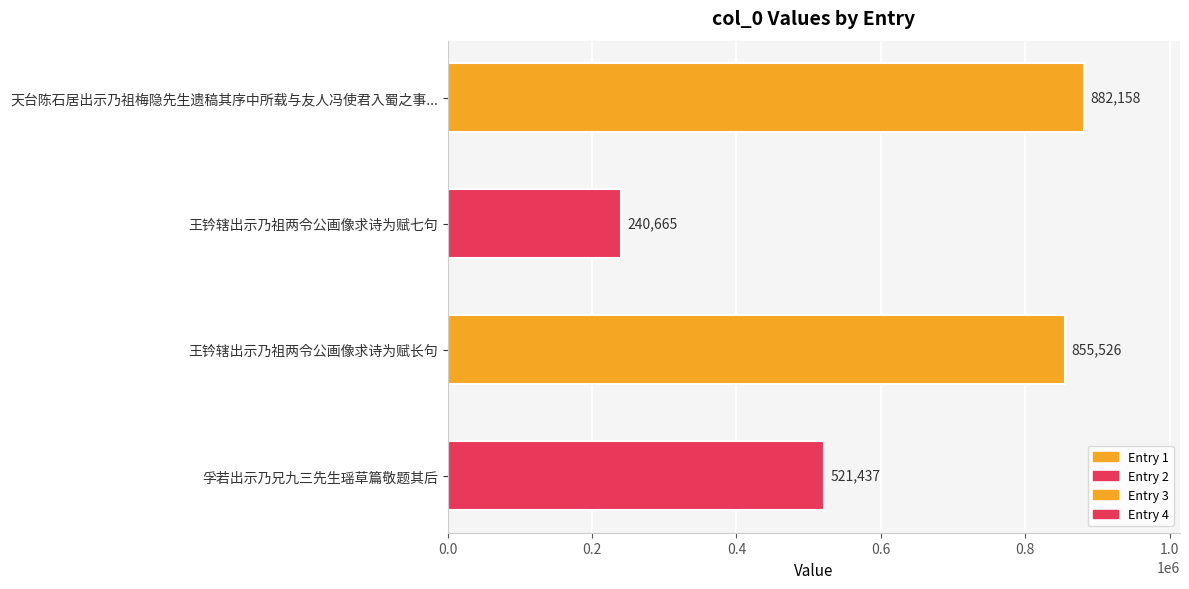

What is the maximum value shown in the chart?

882158